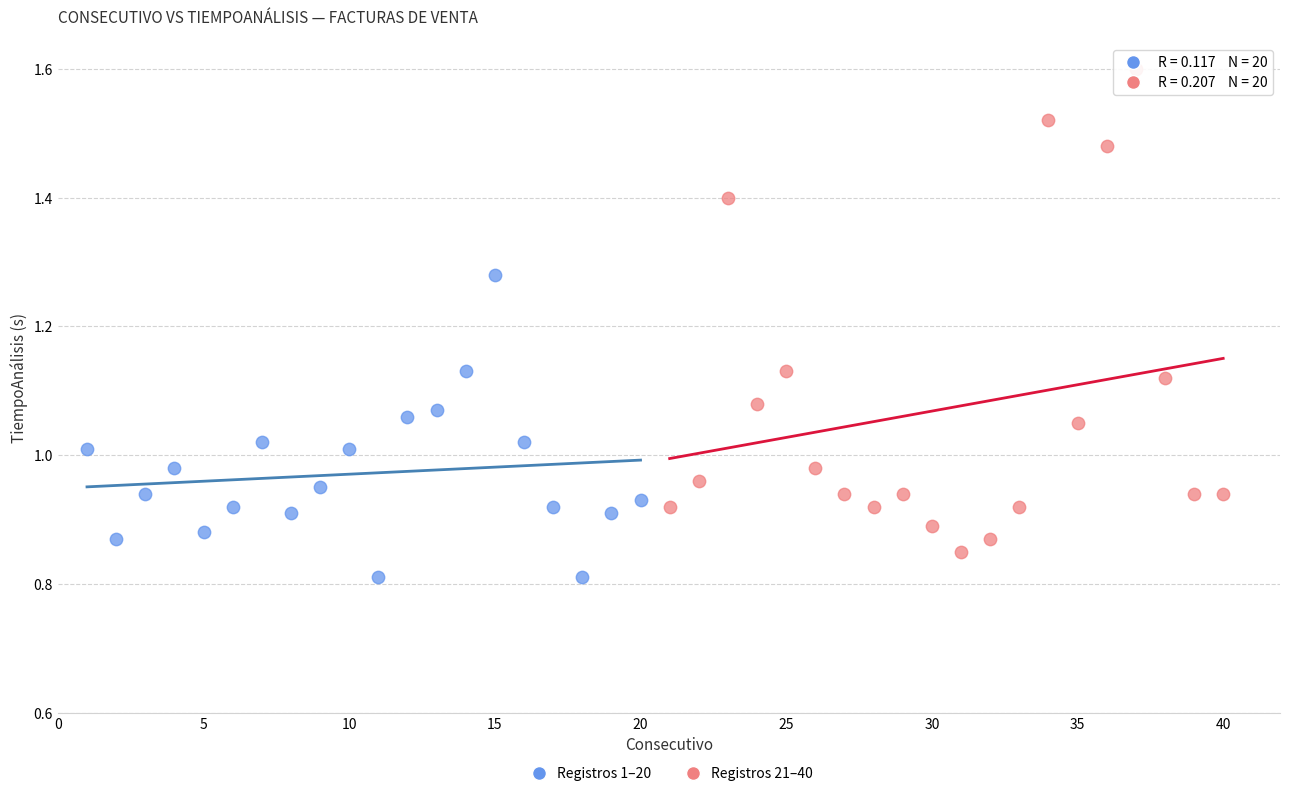

Which series has the largest Y range (max minus min)?

Registros 21–40